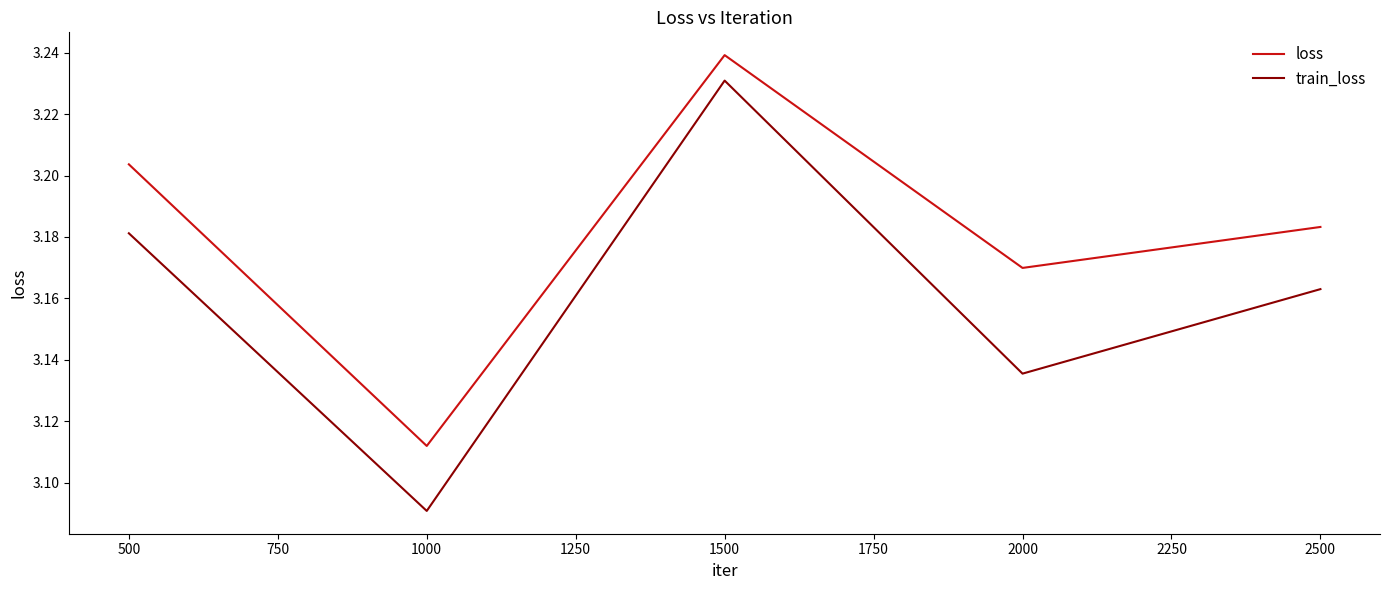

Which series changed the most between 500 and 1500?

train_loss